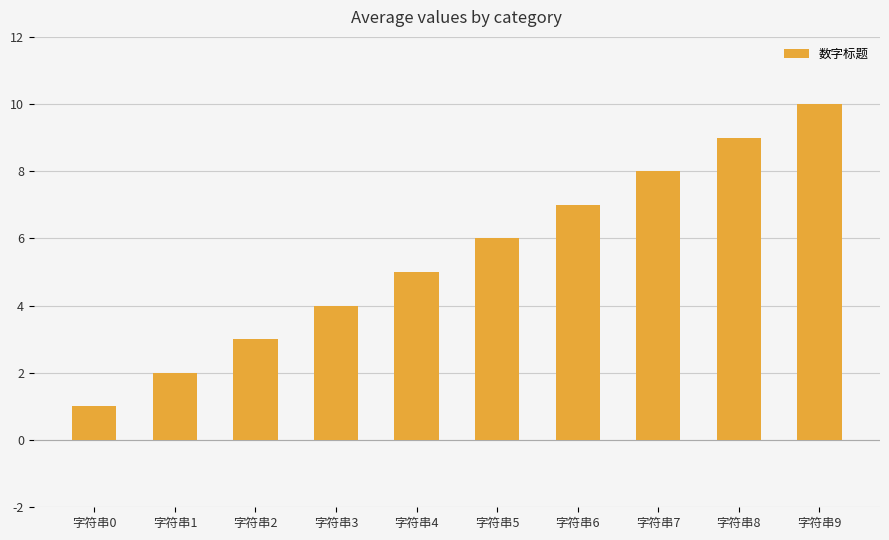

How many bars are there in total?

10